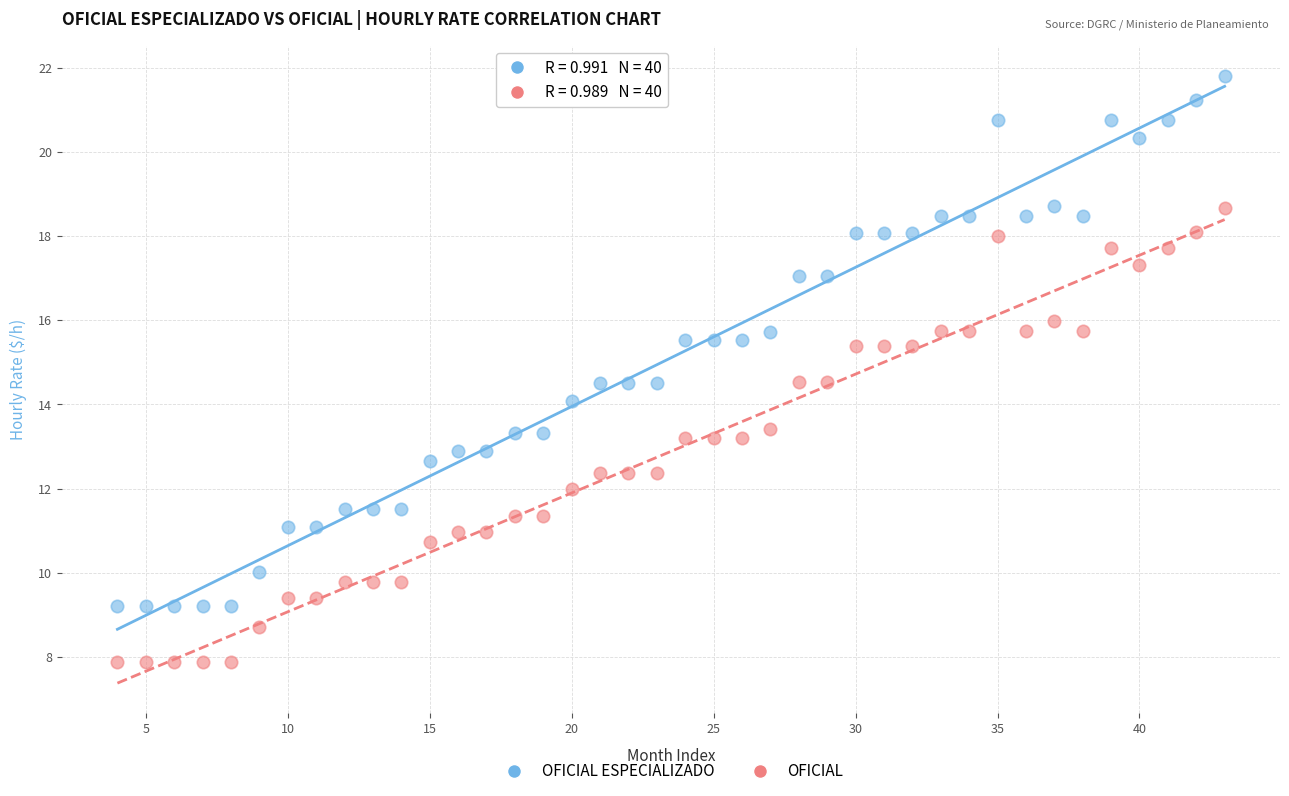

Across all data points, what is the range of X values (max minus min)?

39.0